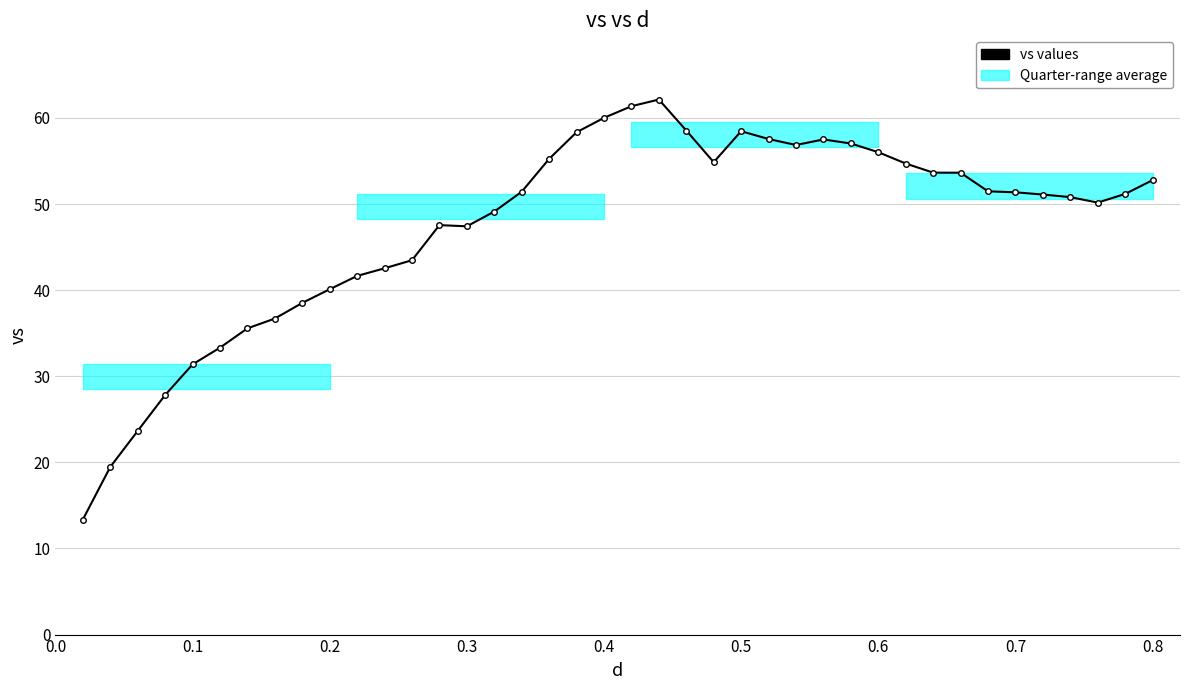

What is the smallest value displayed?

13.4